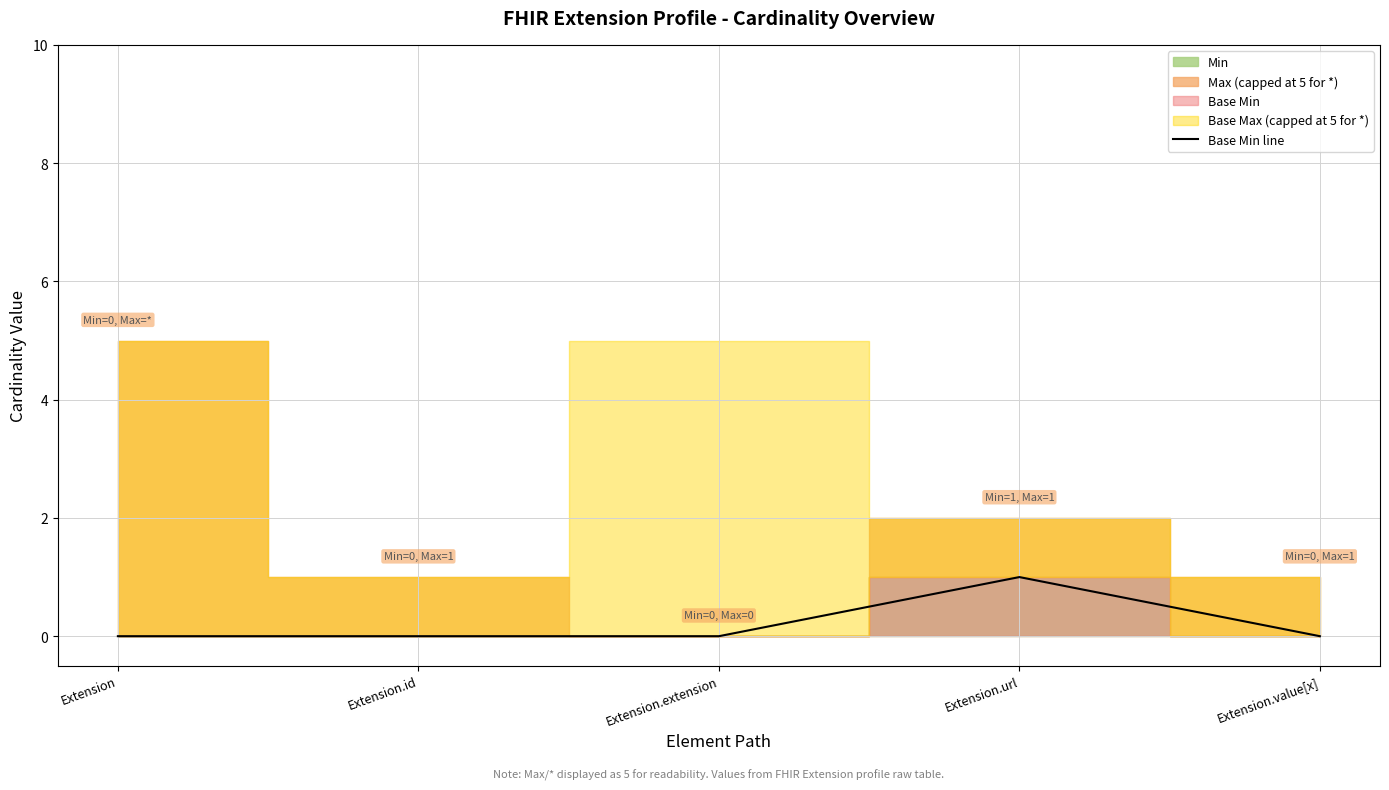

Does the chart display data point markers on the line(s)?

No